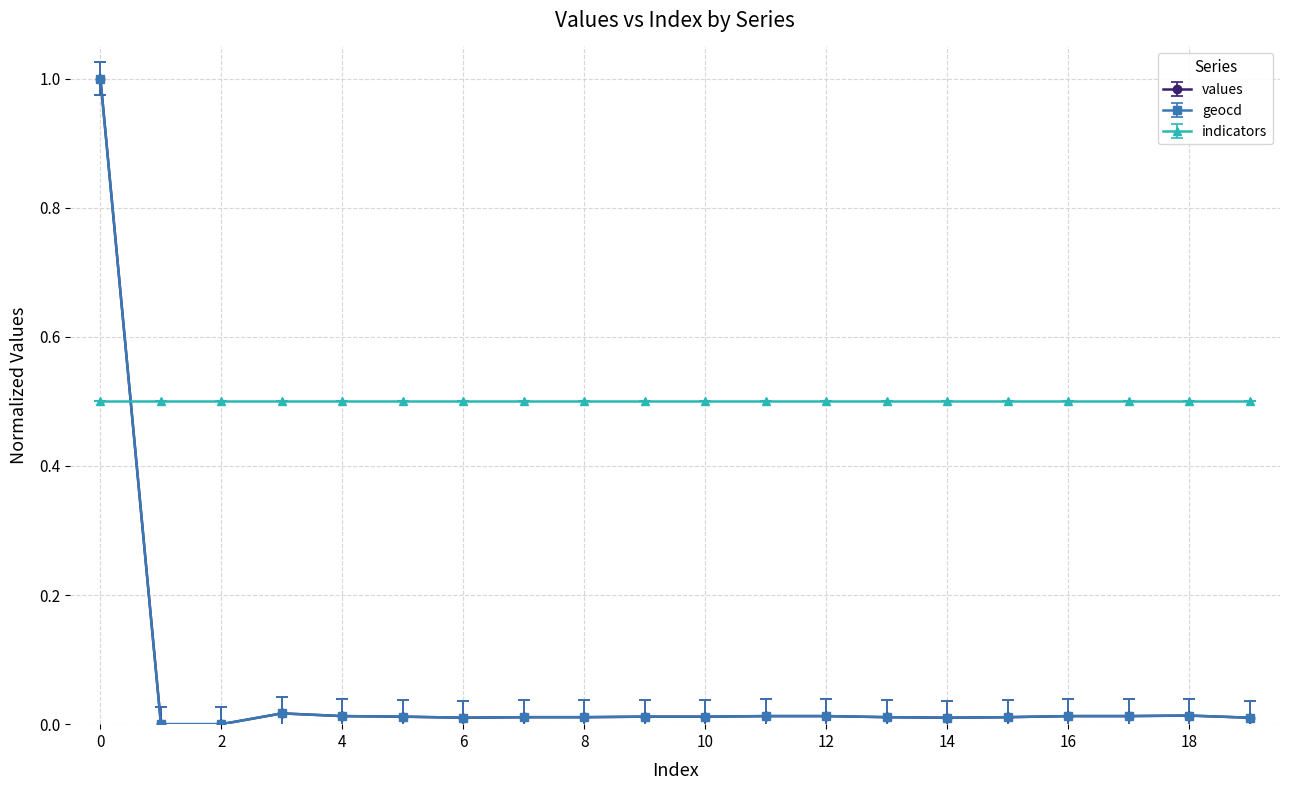

True or false: values has more than 1 interior local peaks.

True